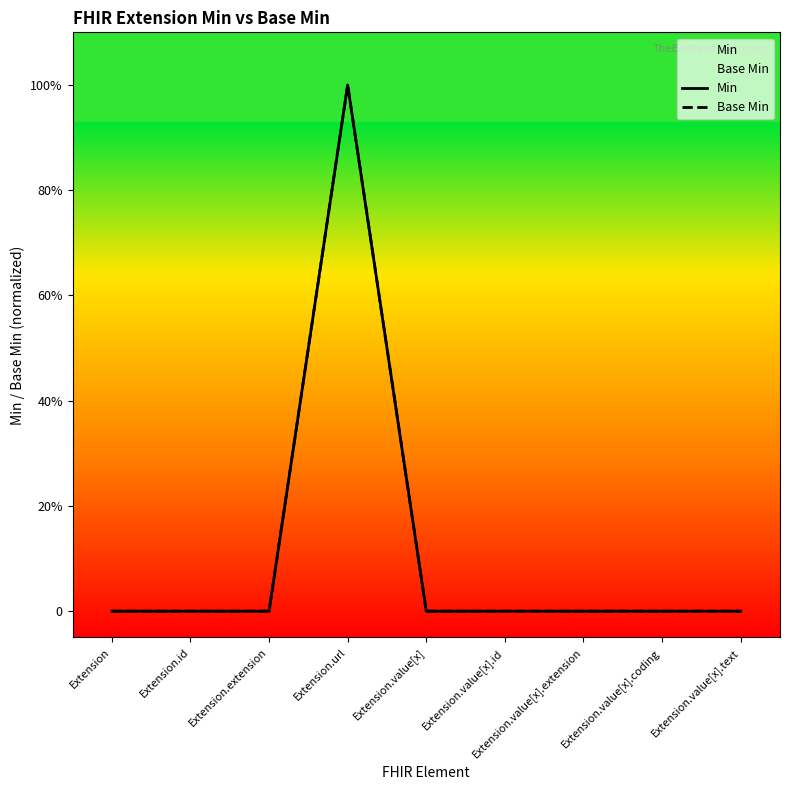

What are all the series names shown in the legend?

Min, Base Min